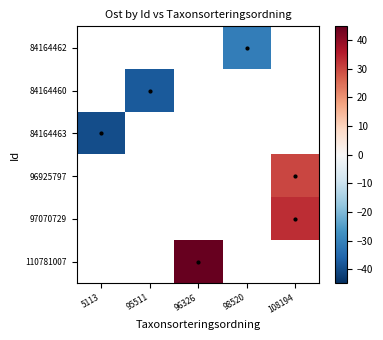

How many categories are shown in the chart?

5